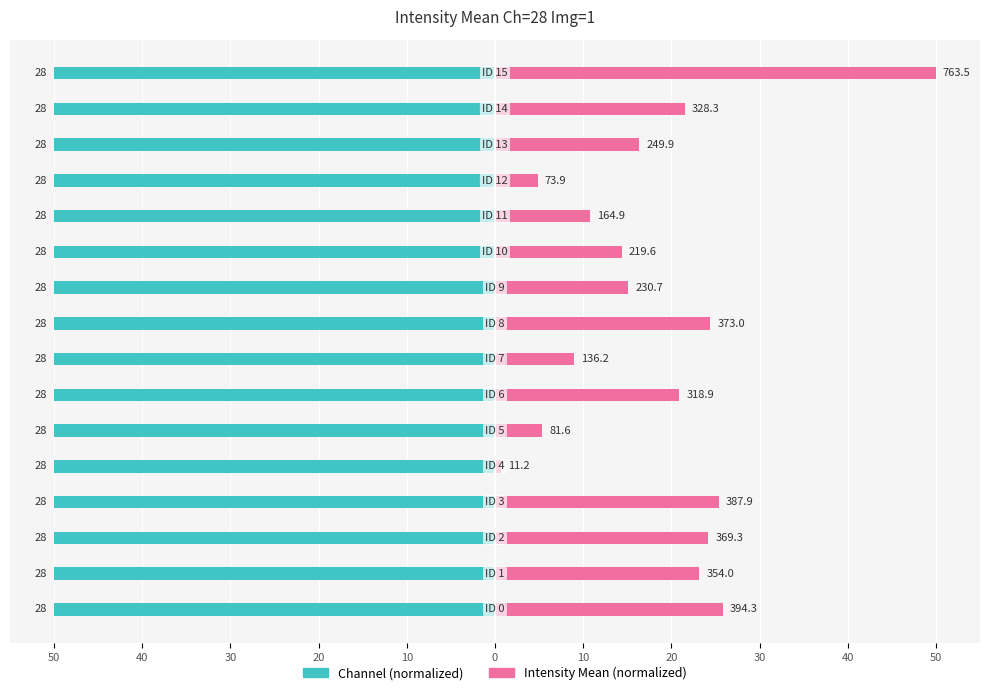

At 30, list the series in order from smallest to largest.

Channel (normalized), Intensity Mean (normalized)